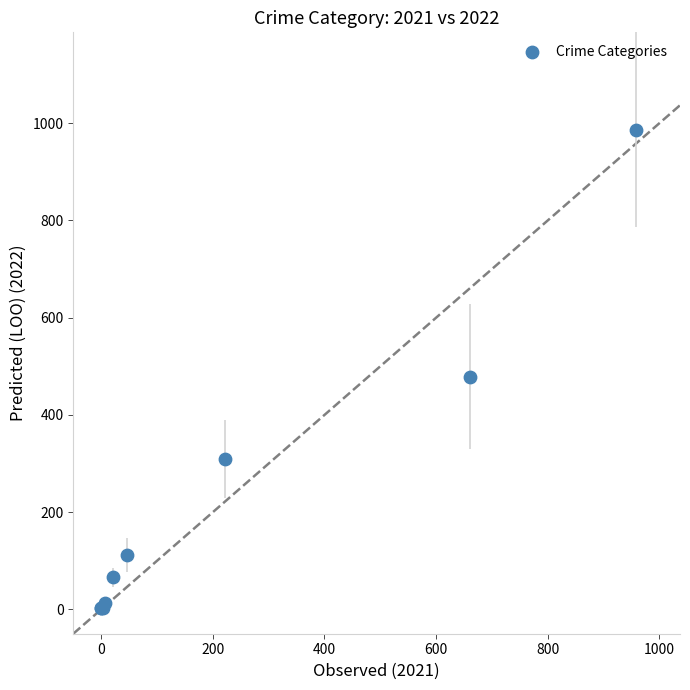

What Y value in the scatter plot is closest to 494?

479